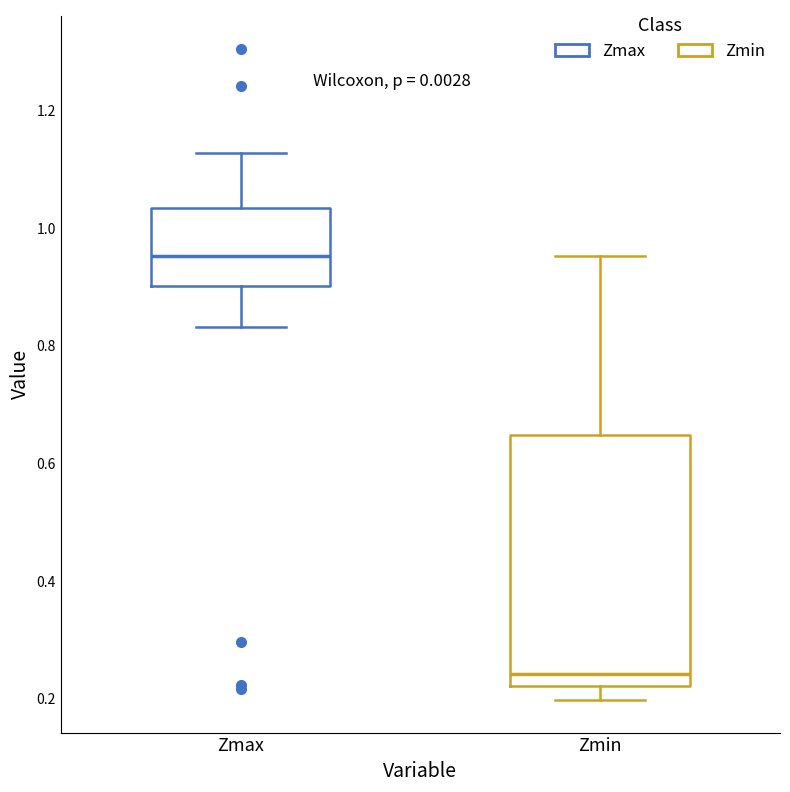

Which box's median line is the lowest?

Zmin